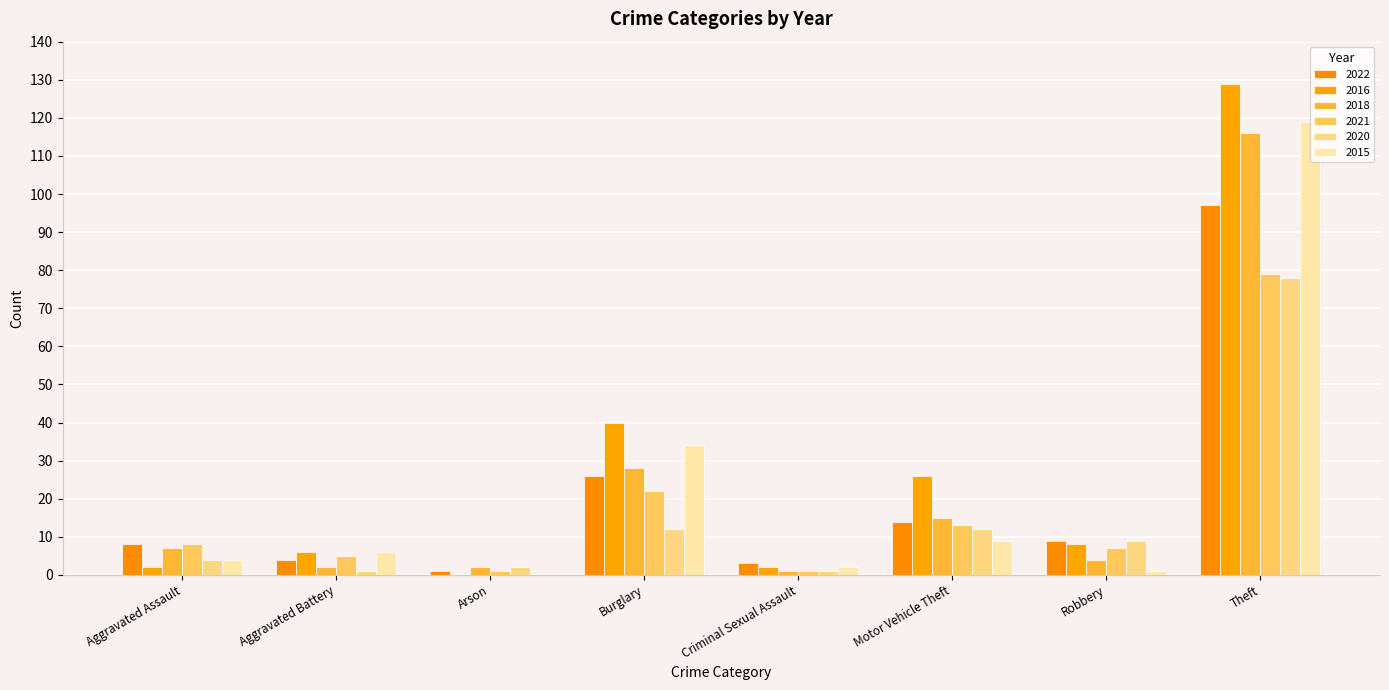

Which label corresponds to the smallest value in the chart?

Arson